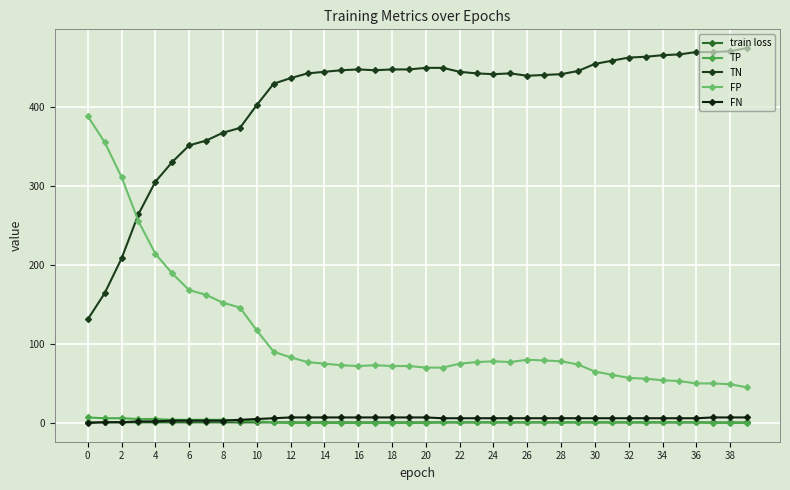

Rank the series by their maximum value, from highest to lowest.

TN, FP, TP, FN, train loss